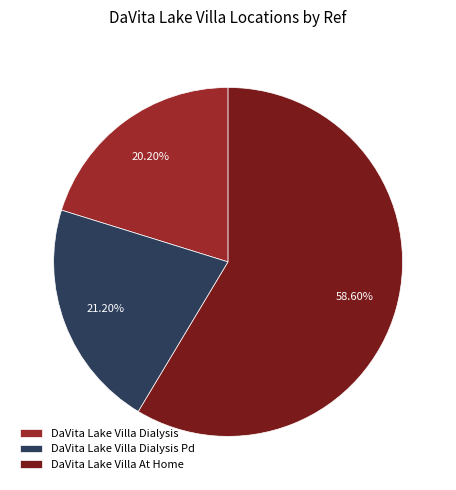

To the nearest percent, what percentage of the pie is DaVita Lake Villa Dialysis Pd?

21%